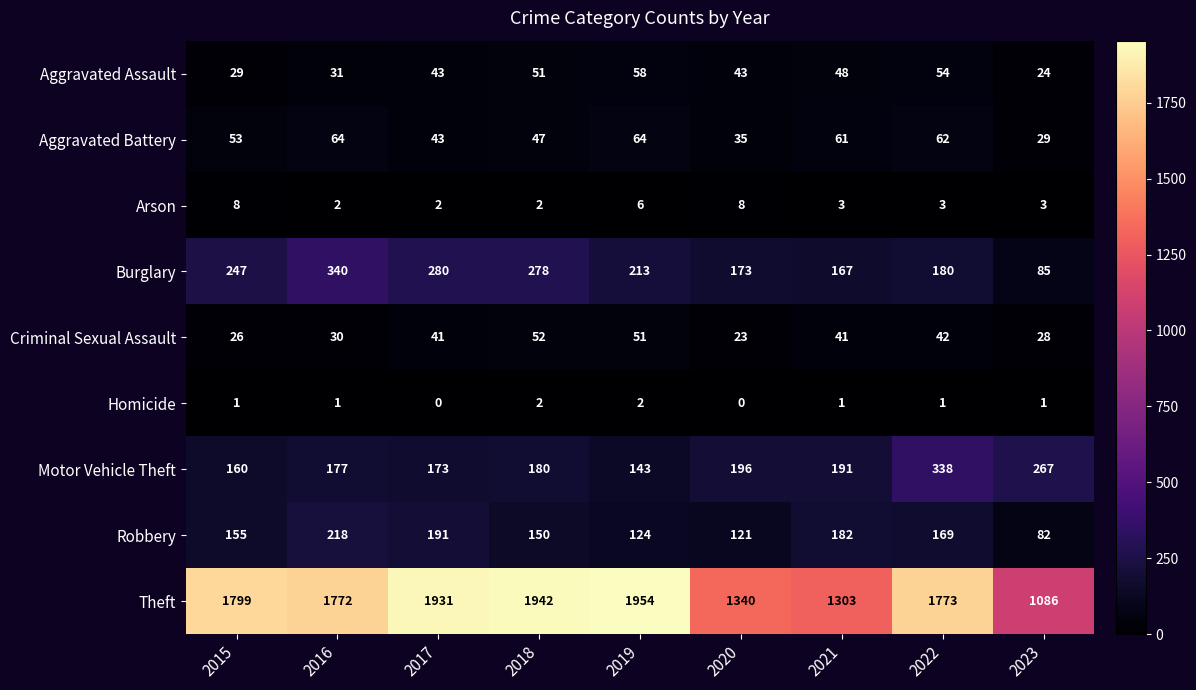

How many data points in Homicide are less than 1?

2